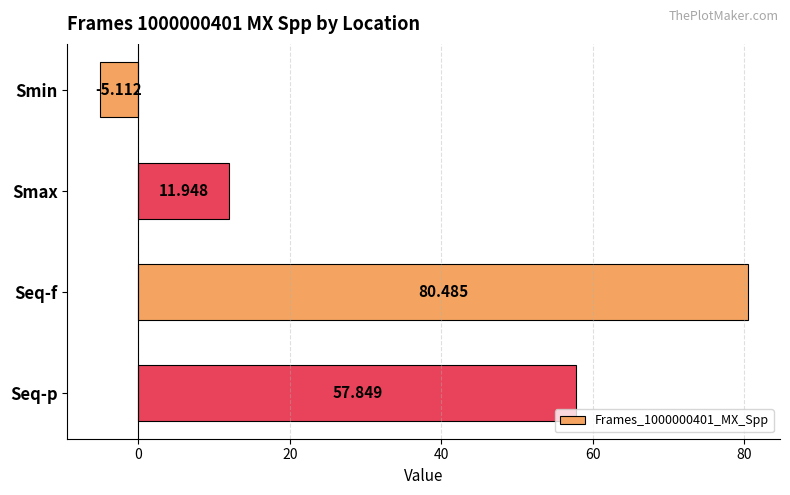

At which label is the value closest to 37?

Seq-p